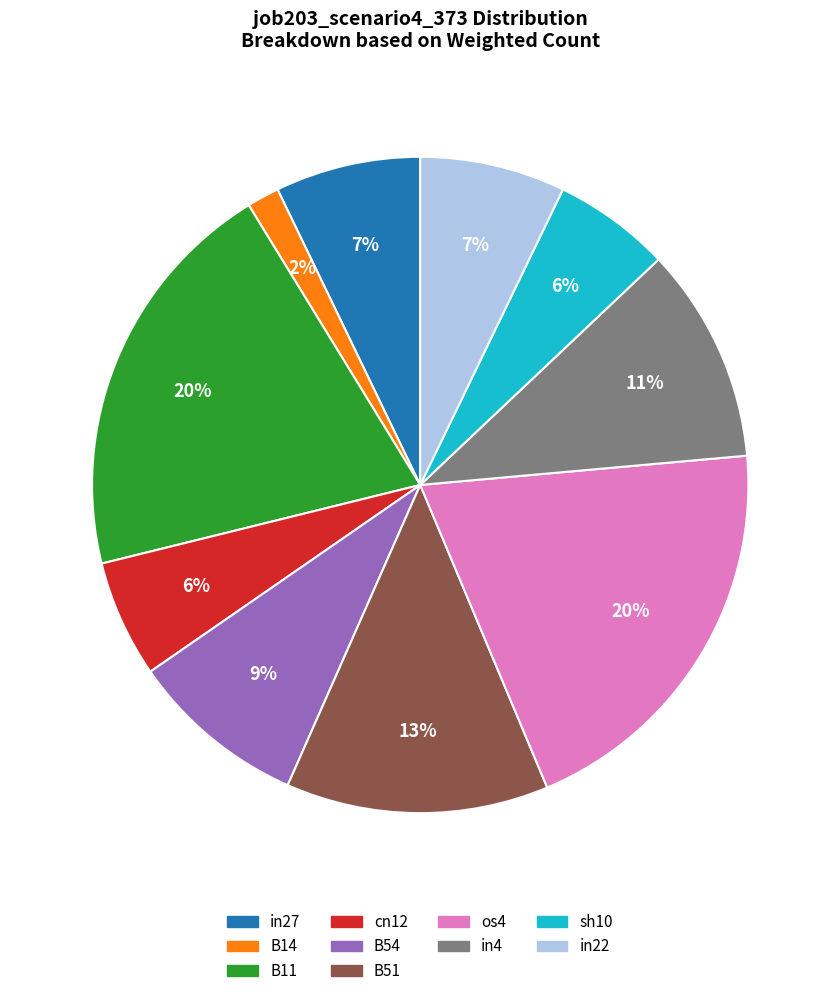

Is there any slice that represents more than half of the pie?

No